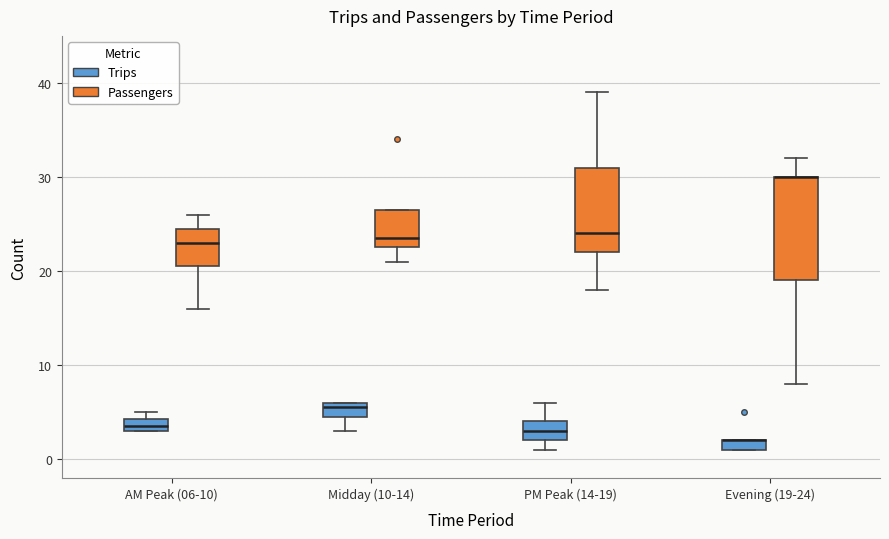

Where is the upper edge of the box for AM Peak (06-10) (Passengers) on the y-axis? The values are not printed on the chart, so give them approximately, as read against the axis.

25